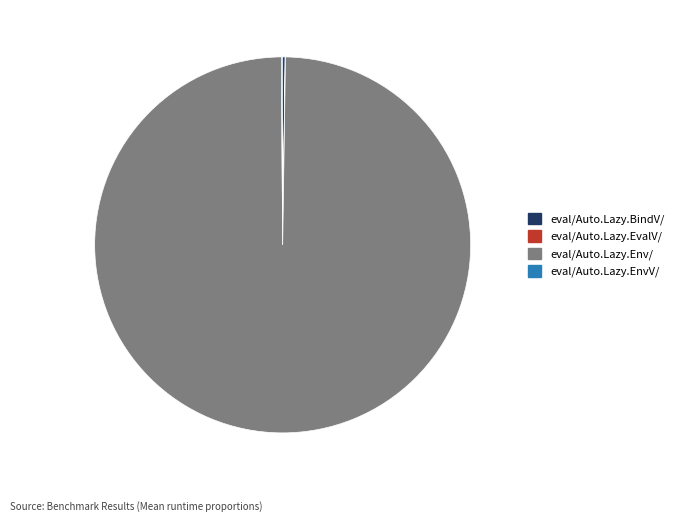

Does eval/Auto.Lazy.Env/ account for over 50% of the chart?

Yes